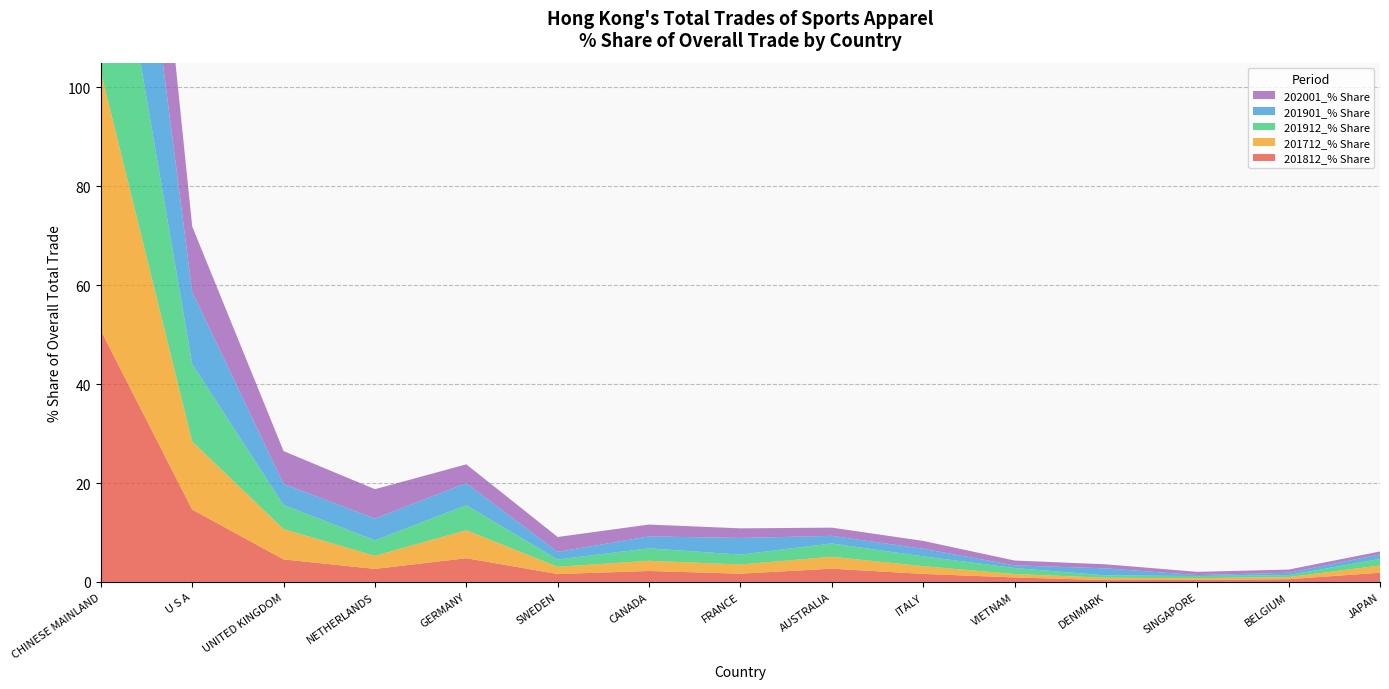

Reading right to left, list all the values displayed in this chart.

201812_% Share: JAPAN=1.9	BELGIUM=0.6	SINGAPORE=0.4	DENMARK=0.4	VIETNAM=0.9	ITALY=1.6	AUSTRALIA=2.7	FRANCE=1.7	CANADA=2.2	SWEDEN=1.6	GERMANY=4.8	NETHERLANDS=2.6	UNITED KINGDOM=4.6	U S A=14.6	CHINESE MAINLAND=50.8
201712_% Share: JAPAN=1.5	BELGIUM=0.4	SINGAPORE=0.3	DENMARK=0.5	VIETNAM=0.7	ITALY=1.6	AUSTRALIA=2.4	FRANCE=1.9	CANADA=2.1	SWEDEN=1.5	GERMANY=5.7	NETHERLANDS=2.6	UNITED KINGDOM=6.1	U S A=13.8	CHINESE MAINLAND=52.4
201912_% Share: JAPAN=1.3	BELGIUM=0.4	SINGAPORE=0.4	DENMARK=0.5	VIETNAM=1.2	ITALY=2.0	AUSTRALIA=2.7	FRANCE=2.0	CANADA=2.5	SWEDEN=1.5	GERMANY=5.0	NETHERLANDS=3.1	UNITED KINGDOM=4.9	U S A=15.7	CHINESE MAINLAND=48.6
201901_% Share: JAPAN=0.9	BELGIUM=0.5	SINGAPORE=0.2	DENMARK=1.4	VIETNAM=0.5	ITALY=1.5	AUSTRALIA=1.5	FRANCE=3.4	CANADA=2.4	SWEDEN=1.5	GERMANY=4.5	NETHERLANDS=4.4	UNITED KINGDOM=4.3	U S A=14.6	CHINESE MAINLAND=50.7
202001_% Share: JAPAN=0.6	BELGIUM=0.6	SINGAPORE=0.7	DENMARK=0.8	VIETNAM=1.0	ITALY=1.6	AUSTRALIA=1.7	FRANCE=1.9	CANADA=2.4	SWEDEN=3.0	GERMANY=3.8	NETHERLANDS=5.9	UNITED KINGDOM=6.6	U S A=13.2	CHINESE MAINLAND=49.9